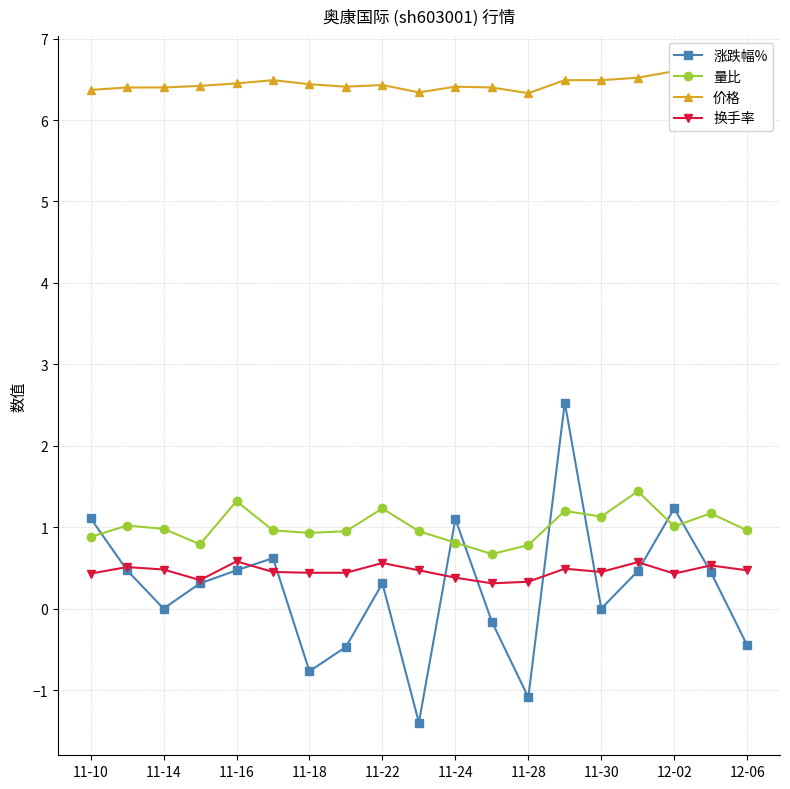

The value of 量比 at 11-30 is 1.1. True or false?

True